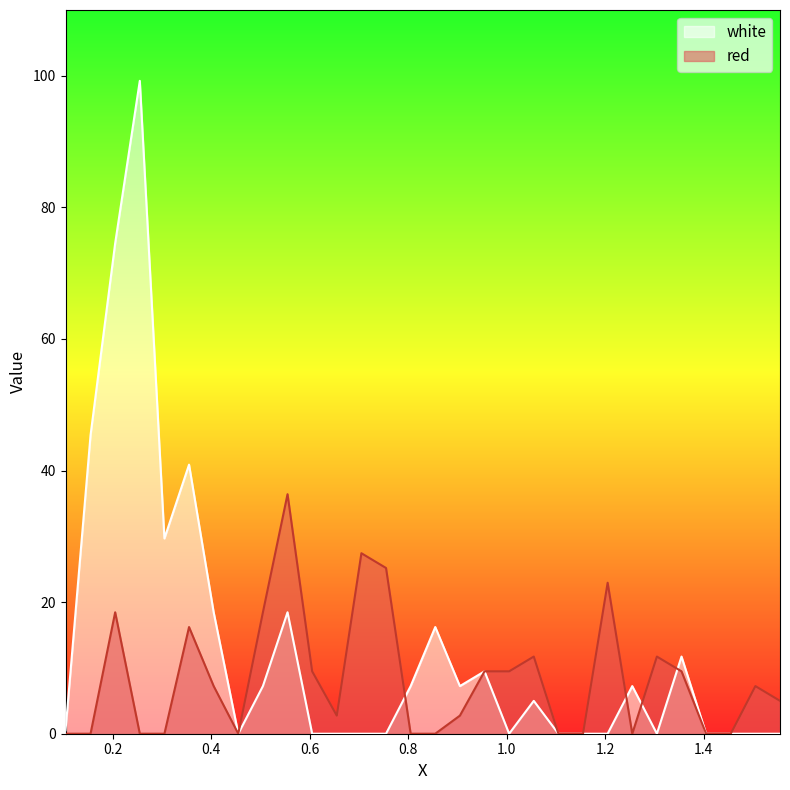

Reading right to left, list all the values displayed in this chart.

white: 0.0	0.0	0.0	0.0	11.7	0.0	7.2	0.0	0.0	0.0	5.0	0.0	9.5	7.2	16.2	7.2	0.0	0.0	0.0	0.0	18.5	7.2	0.0	18.5	40.9	29.7	99.2	74.6	45.4	0.5
red: 5.0	7.2	0.0	0.0	9.5	11.7	0.0	22.9	0.0	0.0	11.7	9.5	9.5	2.8	0.0	0.0	25.2	27.4	2.8	9.5	36.4	18.5	0.0	7.2	16.2	0.0	0.0	18.5	0.0	0.0